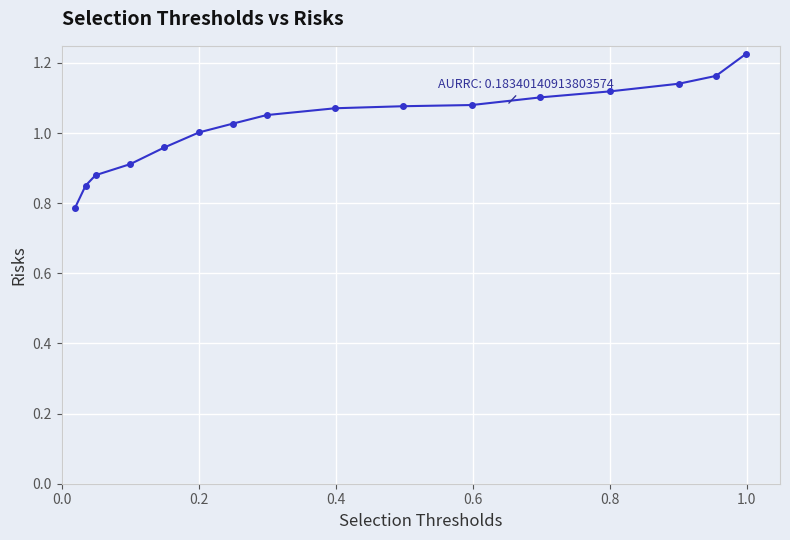

How many data points does each series have?

16